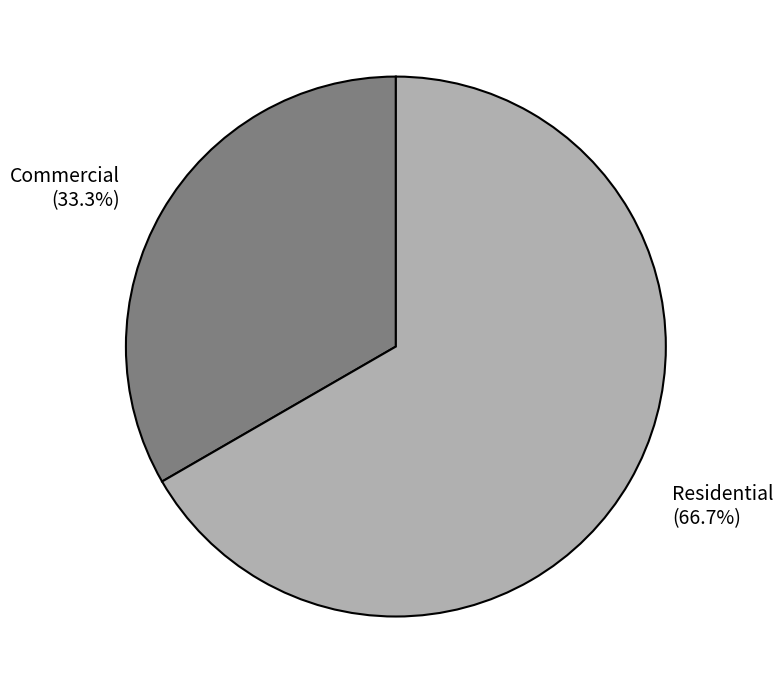

How many segments does this pie chart have?

2